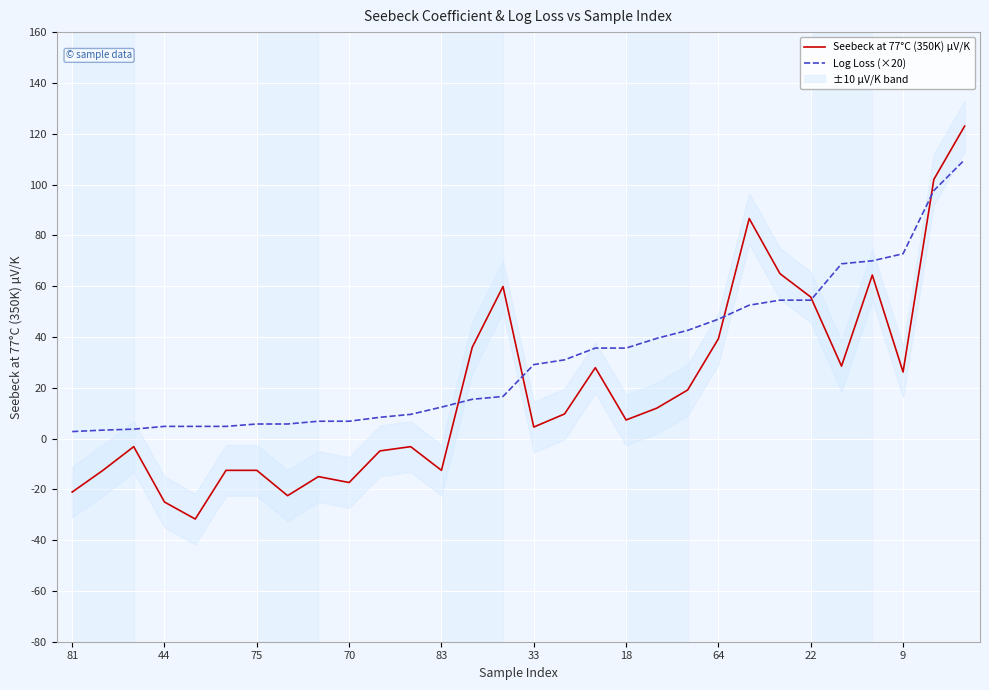

Reading left to right, extract all data points from this chart.

Seebeck at 77°C (350K) µV/K: -21.1	-12.5	-3.2	-25.0	-31.7	-12.5	-12.5	-22.5	-15.0	-17.3	-4.9	-3.2	-12.5	35.9	59.9	4.5	9.7	27.9	7.3	12.0	19.1	39.3	86.6	64.9	55.7	28.5	64.4	26.2	102.0	123.0
Log Loss (×20): 2.7	3.3	3.7	4.8	4.8	4.8	5.7	5.7	6.8	6.8	8.4	9.5	12.4	15.4	16.6	29.1	31.0	35.6	35.6	39.4	42.6	47.0	52.5	54.5	54.5	68.8	70.0	72.7	97.6	109.8